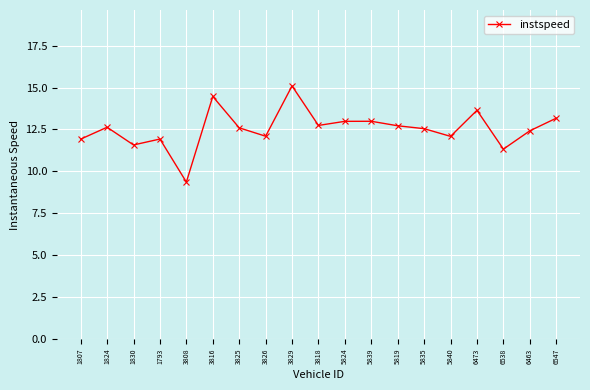

At which category does the chart reach its peak across all series?

3829